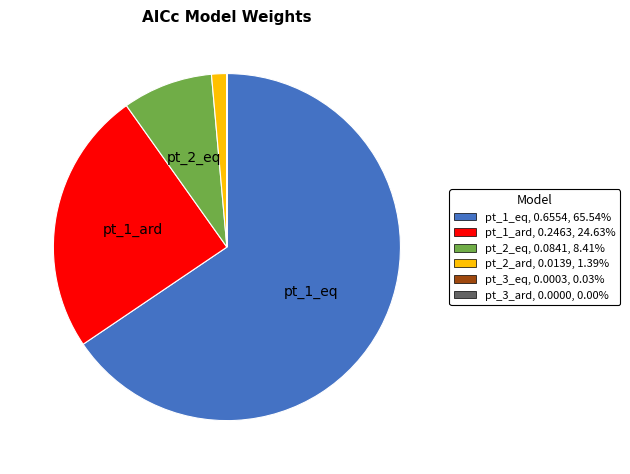

Is it true that pt_2_eq is 14% of the pie?

False